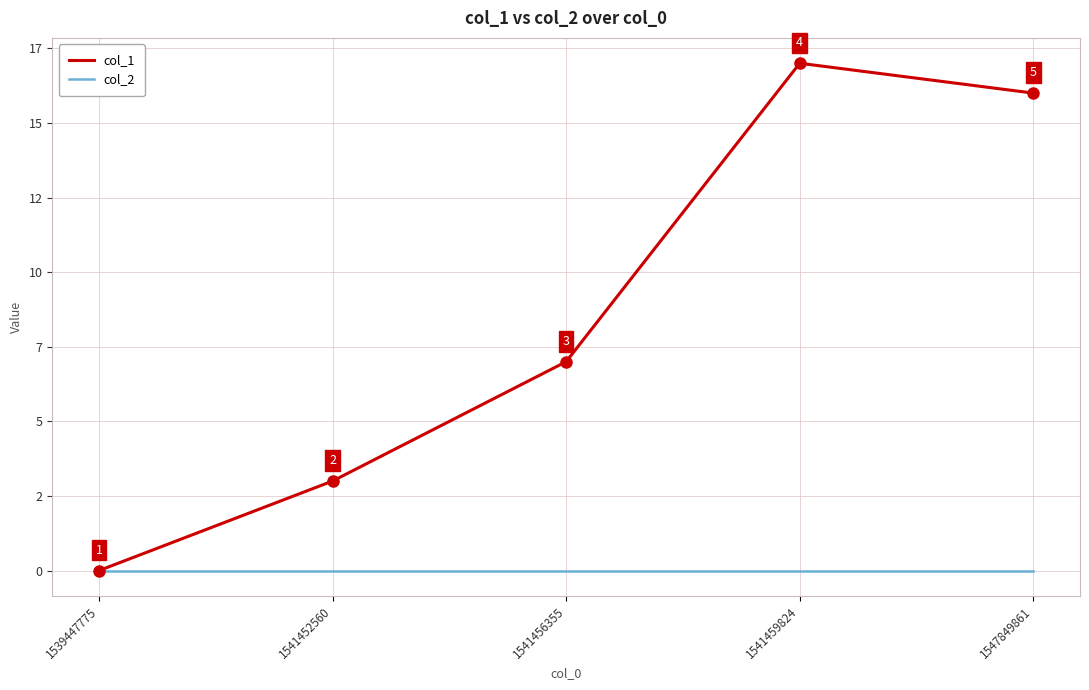

Which category has the lowest value in the col_1 series?

1539447775